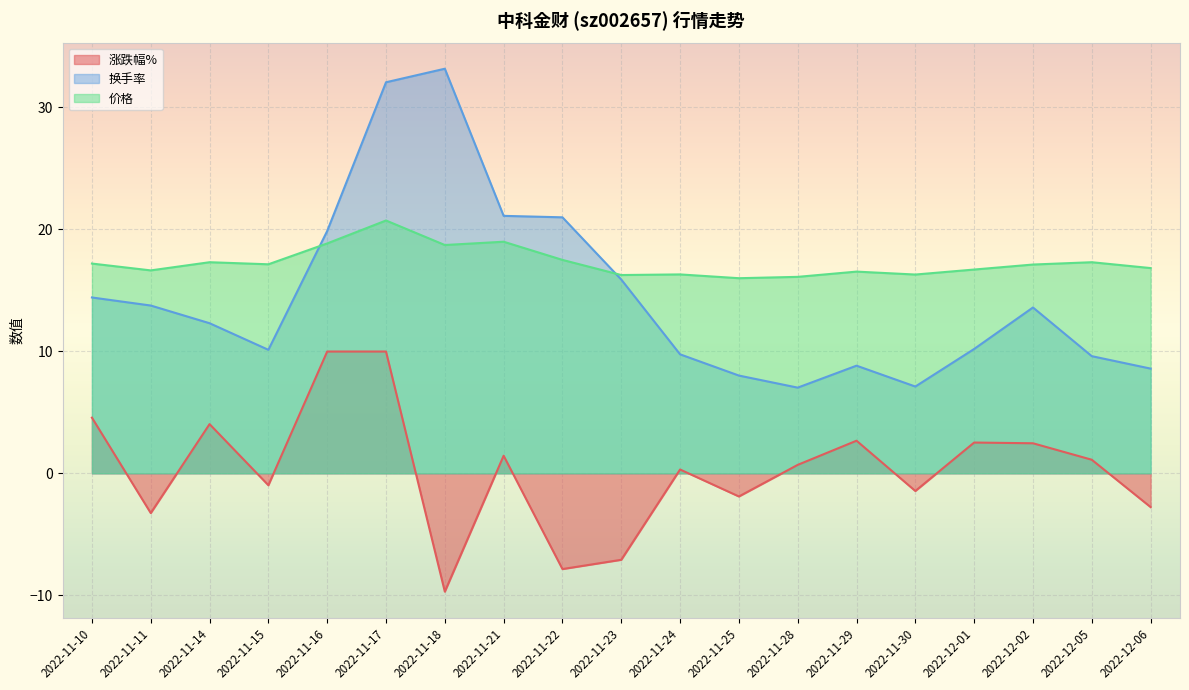

What is the greatest value displayed?

33.2